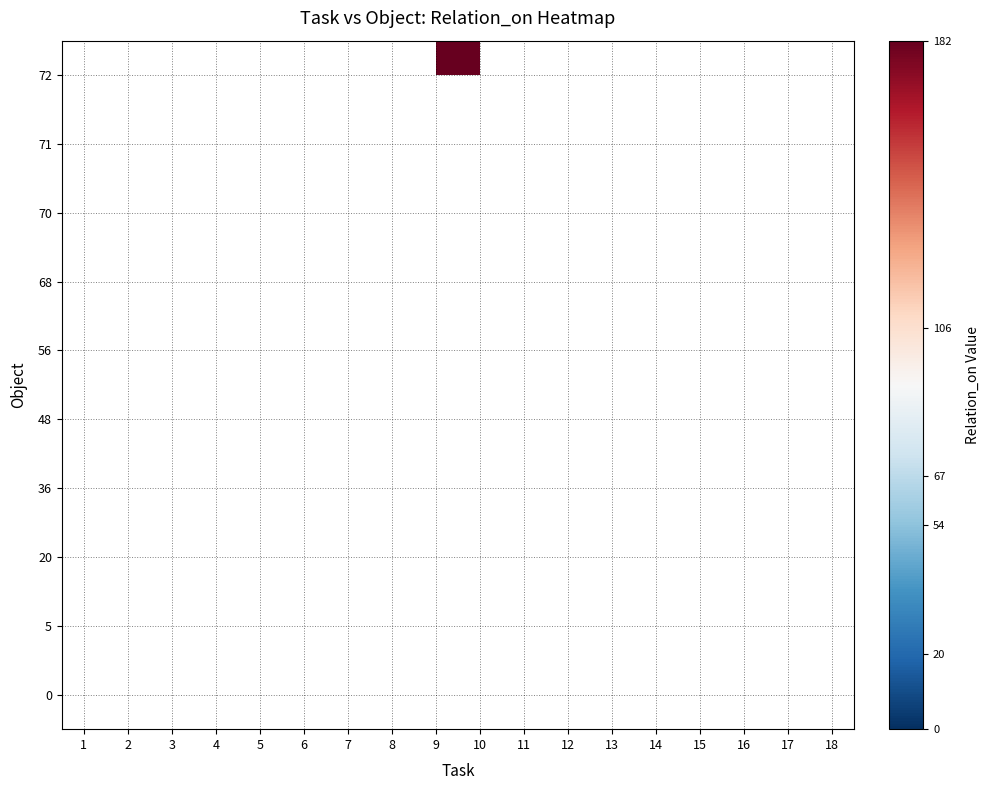

Between 5 and 15, which is larger?

15